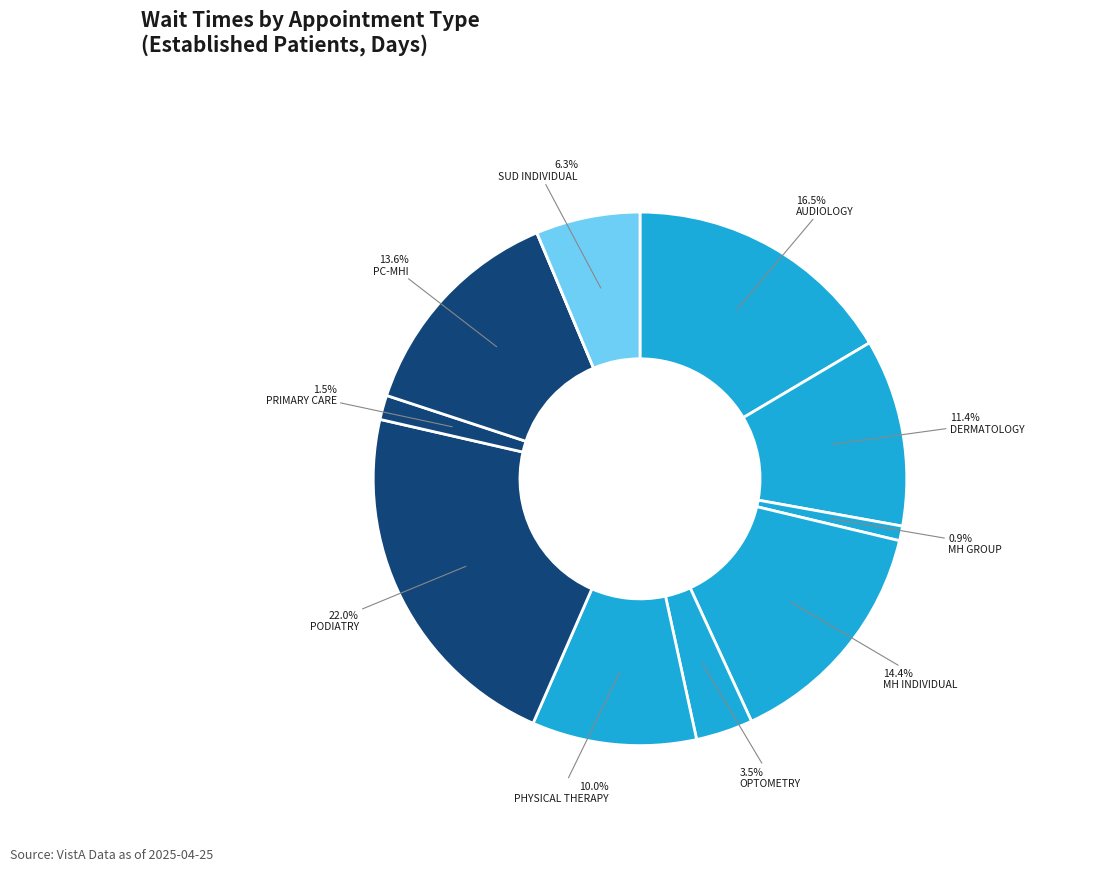

To the nearest percent, what is the average slice percentage?

9%